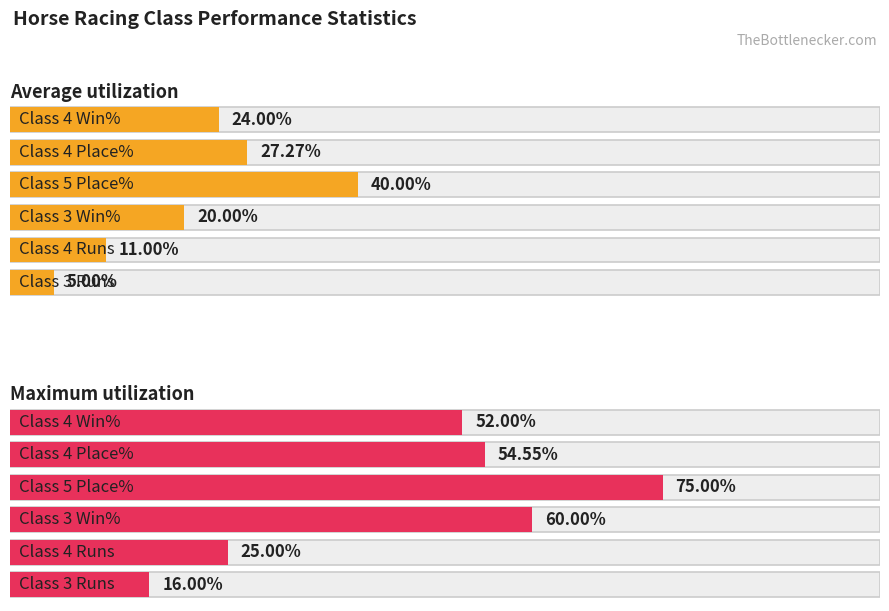

Which has a higher value, Class 5 Place% or Class 3 Runs?

Class 5 Place%